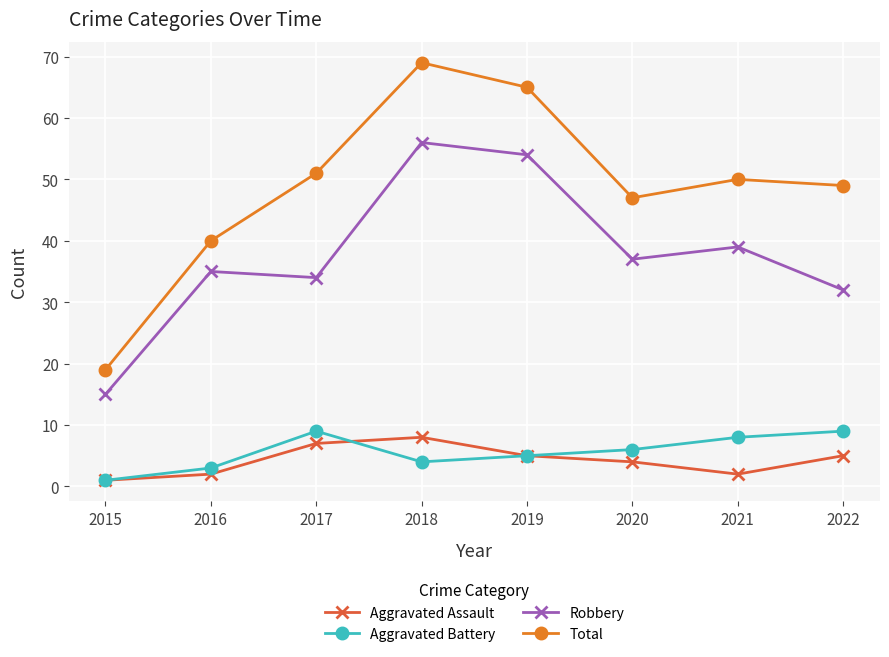

What is the value of the Aggravated Battery point at the 7th from the left?

8